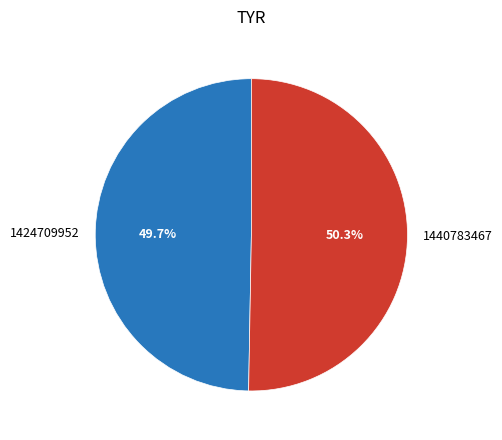

What is the smallest slice in the pie chart?

1424709952